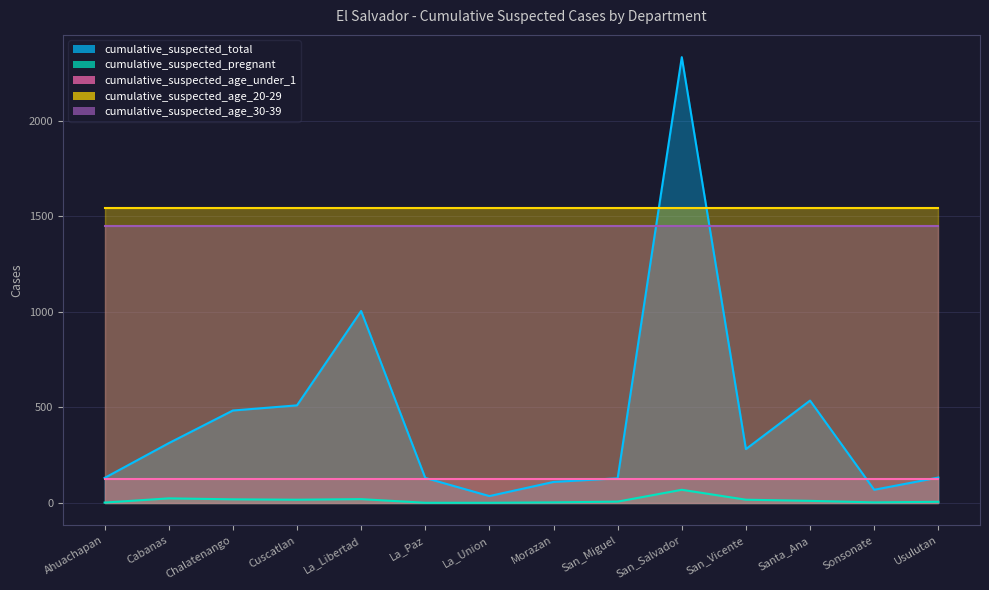

Is the value of cumulative_suspected_age_20-29 at Ahuachapan greater than the value of cumulative_suspected_age_under_1 at Sonsonate?

Yes